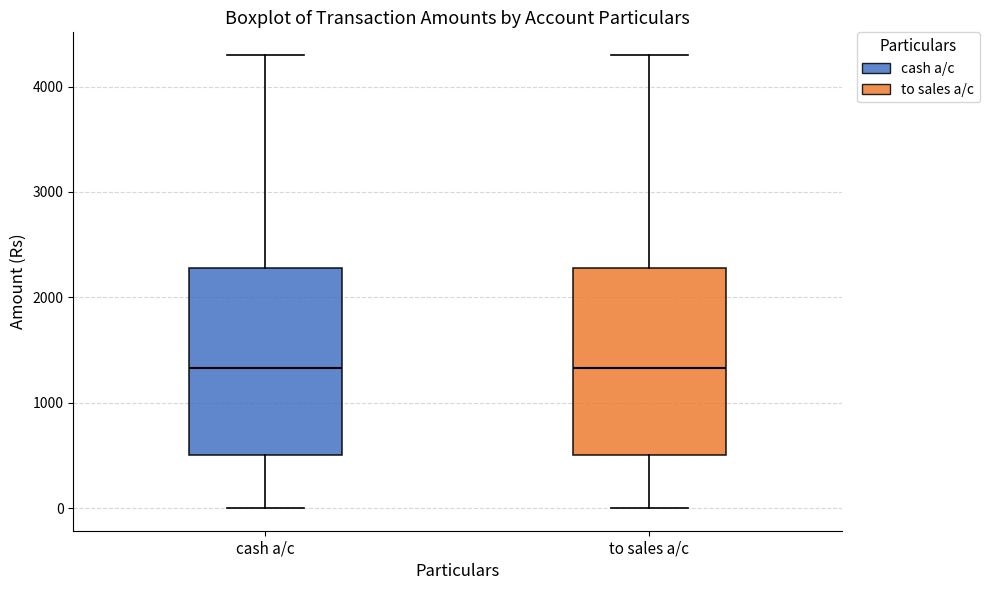

Reading left to right, read every box against the y-axis: the position of its median line, the range the box covers, and the ends of its whiskers. The values are not printed on the chart, so give them approximately, as read against the axis.

cash a/c: median 1300, box 500 to 2300, whiskers 0 to 4300
to sales a/c: median 1300, box 500 to 2300, whiskers 0 to 4300